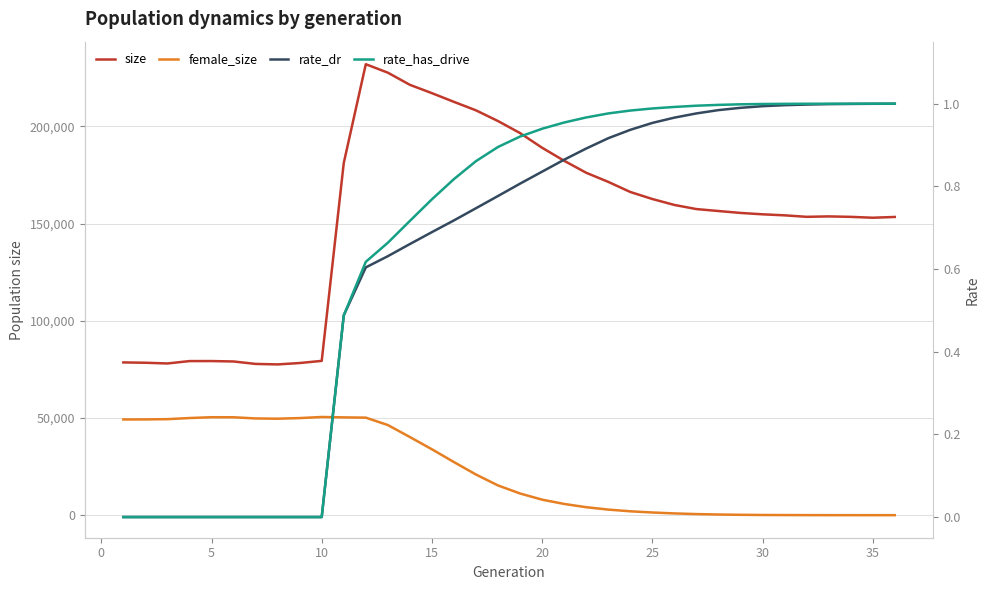

Reading right to left, list all the values displayed in this chart.

size: 153413.0	153014.0	153469.0	153696.0	153484.0	154247.0	154774.0	155483.0	156466.0	157467.0	159592.0	162648.0	166261.0	171463.0	176146.0	182314.0	189009.0	196557.0	202734.0	208255.0	212621.0	217102.0	221388.0	227639.0	231990.0	181160.0	79373.0	78271.0	77557.0	77808.0	79068.0	79283.0	79266.0	78043.0	78414.0	78582.0
female_size: 0.0	1.0	6.0	14.0	26.0	58.0	97.0	187.0	338.0	560.0	903.0	1379.0	1992.0	2875.0	4100.0	5777.0	7982.0	11151.0	15284.0	20903.0	27314.0	33896.0	40198.0	46366.0	50176.0	50309.0	50509.0	49948.0	49626.0	49763.0	50365.0	50391.0	49974.0	49394.0	49267.0	49232.0
rate_dr: 1.0	1.0	1.0	1.0	1.0	1.0	1.0	1.0	1.0	1.0	1.0	1.0	0.9	0.9	0.9	0.9	0.8	0.8	0.8	0.7	0.7	0.7	0.7	0.6	0.6	0.5	0.0	0.0	0.0	0.0	0.0	0.0	0.0	0.0	0.0	0.0
rate_has_drive: 1.0	1.0	1.0	1.0	1.0	1.0	1.0	1.0	1.0	1.0	1.0	1.0	1.0	1.0	1.0	1.0	0.9	0.9	0.9	0.9	0.8	0.8	0.7	0.7	0.6	0.5	0.0	0.0	0.0	0.0	0.0	0.0	0.0	0.0	0.0	0.0